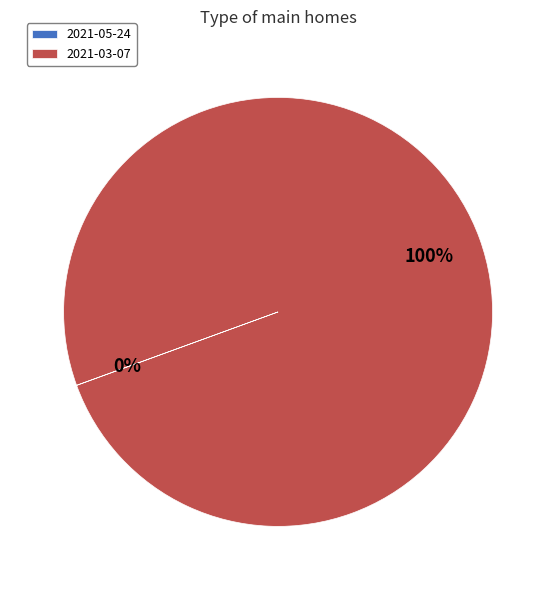

To the nearest percent, what is the difference between the largest and smallest slice percentages?

100%